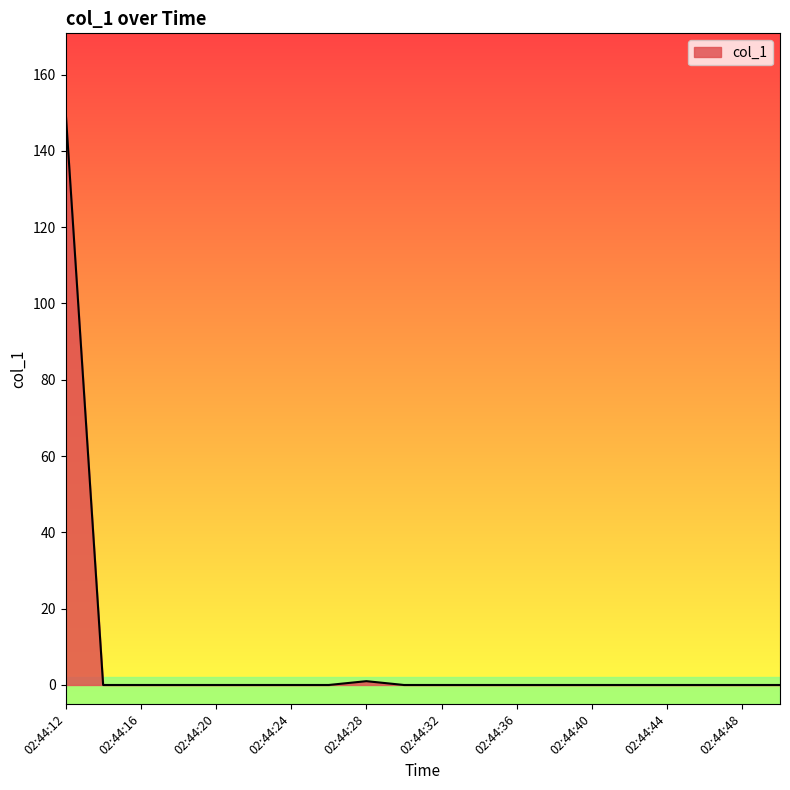

What is the greatest value displayed?

150.8